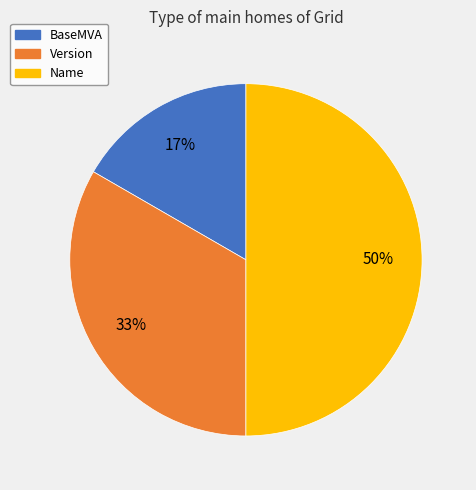

Which slice is the smallest?

BaseMVA